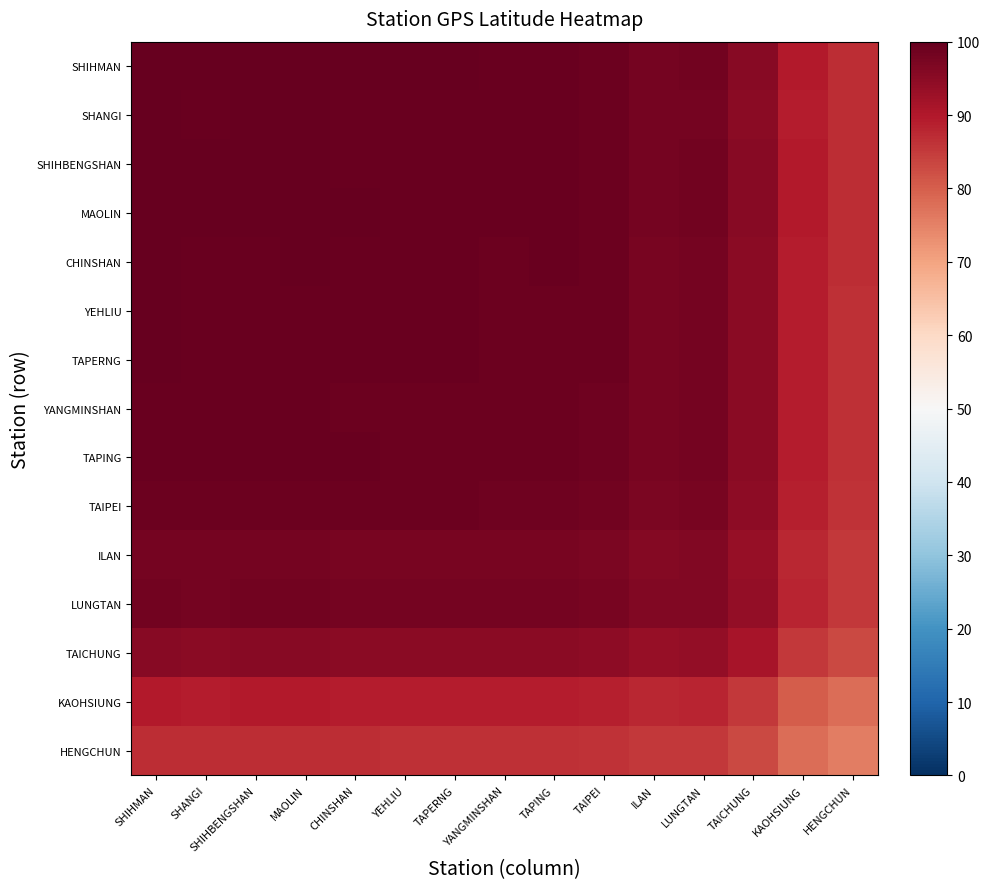

Reading right to left, what are all the values shown in this chart?

SHIHMAN: HENGCHUN=87.0	KAOHSIUNG=89.6	TAICHUNG=95.5	LUNGTAN=98.2	ILAN=97.9	TAIPEI=99.2	TAPING=99.5	YANGMINSHAN=99.5	TAPERNG=99.7	YEHLIU=99.7	CHINSHAN=99.7	MAOLIN=99.9	SHIHBENGSHAN=99.9	SHANGI=99.8	SHIHMAN=100.0
SHANGI: HENGCHUN=86.8	KAOHSIUNG=89.3	TAICHUNG=95.3	LUNGTAN=98.0	ILAN=97.7	TAIPEI=98.9	TAPING=99.3	YANGMINSHAN=99.2	TAPERNG=99.4	YEHLIU=99.4	CHINSHAN=99.5	MAOLIN=99.7	SHIHBENGSHAN=99.6	SHANGI=99.5	SHIHMAN=99.8
SHIHBENGSHAN: HENGCHUN=86.9	KAOHSIUNG=89.5	TAICHUNG=95.4	LUNGTAN=98.1	ILAN=97.8	TAIPEI=99.1	TAPING=99.4	YANGMINSHAN=99.4	TAPERNG=99.6	YEHLIU=99.6	CHINSHAN=99.6	MAOLIN=99.8	SHIHBENGSHAN=99.8	SHANGI=99.6	SHIHMAN=99.9
MAOLIN: HENGCHUN=86.9	KAOHSIUNG=89.5	TAICHUNG=95.4	LUNGTAN=98.1	ILAN=97.8	TAIPEI=99.1	TAPING=99.4	YANGMINSHAN=99.4	TAPERNG=99.6	YEHLIU=99.6	CHINSHAN=99.6	MAOLIN=99.8	SHIHBENGSHAN=99.8	SHANGI=99.7	SHIHMAN=99.9
CHINSHAN: HENGCHUN=86.8	KAOHSIUNG=89.3	TAICHUNG=95.2	LUNGTAN=97.9	ILAN=97.6	TAIPEI=98.9	TAPING=99.3	YANGMINSHAN=99.2	TAPERNG=99.4	YEHLIU=99.4	CHINSHAN=99.4	MAOLIN=99.6	SHIHBENGSHAN=99.6	SHANGI=99.5	SHIHMAN=99.7
YEHLIU: HENGCHUN=86.7	KAOHSIUNG=89.3	TAICHUNG=95.2	LUNGTAN=97.9	ILAN=97.6	TAIPEI=98.9	TAPING=99.2	YANGMINSHAN=99.2	TAPERNG=99.4	YEHLIU=99.4	CHINSHAN=99.4	MAOLIN=99.6	SHIHBENGSHAN=99.6	SHANGI=99.4	SHIHMAN=99.7
TAPERNG: HENGCHUN=86.7	KAOHSIUNG=89.3	TAICHUNG=95.2	LUNGTAN=97.9	ILAN=97.6	TAIPEI=98.9	TAPING=99.2	YANGMINSHAN=99.2	TAPERNG=99.4	YEHLIU=99.4	CHINSHAN=99.4	MAOLIN=99.6	SHIHBENGSHAN=99.6	SHANGI=99.4	SHIHMAN=99.7
YANGMINSHAN: HENGCHUN=86.5	KAOHSIUNG=89.1	TAICHUNG=95.0	LUNGTAN=97.7	ILAN=97.4	TAIPEI=98.7	TAPING=99.0	YANGMINSHAN=99.0	TAPERNG=99.2	YEHLIU=99.2	CHINSHAN=99.2	MAOLIN=99.4	SHIHBENGSHAN=99.4	SHANGI=99.2	SHIHMAN=99.5
TAPING: HENGCHUN=86.6	KAOHSIUNG=89.1	TAICHUNG=95.0	LUNGTAN=97.8	ILAN=97.4	TAIPEI=98.7	TAPING=99.1	YANGMINSHAN=99.0	TAPERNG=99.2	YEHLIU=99.2	CHINSHAN=99.3	MAOLIN=99.4	SHIHBENGSHAN=99.4	SHANGI=99.3	SHIHMAN=99.5
TAIPEI: HENGCHUN=86.3	KAOHSIUNG=88.8	TAICHUNG=94.7	LUNGTAN=97.4	ILAN=97.1	TAIPEI=98.3	TAPING=98.7	YANGMINSHAN=98.7	TAPERNG=98.9	YEHLIU=98.9	CHINSHAN=98.9	MAOLIN=99.1	SHIHBENGSHAN=99.1	SHANGI=98.9	SHIHMAN=99.2
ILAN: HENGCHUN=85.2	KAOHSIUNG=87.7	TAICHUNG=93.5	LUNGTAN=96.2	ILAN=95.9	TAIPEI=97.1	TAPING=97.4	YANGMINSHAN=97.4	TAPERNG=97.6	YEHLIU=97.6	CHINSHAN=97.6	MAOLIN=97.8	SHIHBENGSHAN=97.8	SHANGI=97.7	SHIHMAN=97.9
LUNGTAN: HENGCHUN=85.4	KAOHSIUNG=88.0	TAICHUNG=93.8	LUNGTAN=96.5	ILAN=96.2	TAIPEI=97.4	TAPING=97.8	YANGMINSHAN=97.7	TAPERNG=97.9	YEHLIU=97.9	CHINSHAN=97.9	MAOLIN=98.1	SHIHBENGSHAN=98.1	SHANGI=98.0	SHIHMAN=98.2
TAICHUNG: HENGCHUN=83.1	KAOHSIUNG=85.5	TAICHUNG=91.2	LUNGTAN=93.8	ILAN=93.5	TAIPEI=94.7	TAPING=95.0	YANGMINSHAN=95.0	TAPERNG=95.2	YEHLIU=95.2	CHINSHAN=95.2	MAOLIN=95.4	SHIHBENGSHAN=95.4	SHANGI=95.3	SHIHMAN=95.5
KAOHSIUNG: HENGCHUN=77.9	KAOHSIUNG=80.2	TAICHUNG=85.5	LUNGTAN=88.0	ILAN=87.7	TAIPEI=88.8	TAPING=89.1	YANGMINSHAN=89.1	TAPERNG=89.3	YEHLIU=89.3	CHINSHAN=89.3	MAOLIN=89.5	SHIHBENGSHAN=89.5	SHANGI=89.3	SHIHMAN=89.6
HENGCHUN: HENGCHUN=75.7	KAOHSIUNG=77.9	TAICHUNG=83.1	LUNGTAN=85.4	ILAN=85.2	TAIPEI=86.3	TAPING=86.6	YANGMINSHAN=86.5	TAPERNG=86.7	YEHLIU=86.7	CHINSHAN=86.8	MAOLIN=86.9	SHIHBENGSHAN=86.9	SHANGI=86.8	SHIHMAN=87.0